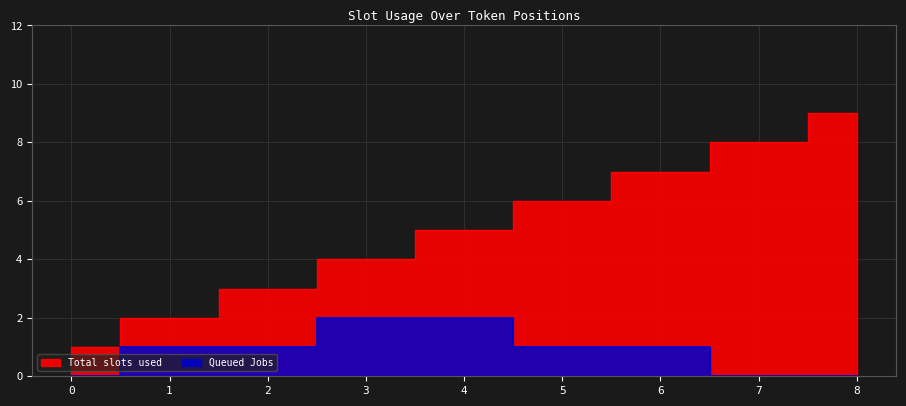

True or false: Queued Jobs has more than 0 points higher than both neighbors.

False